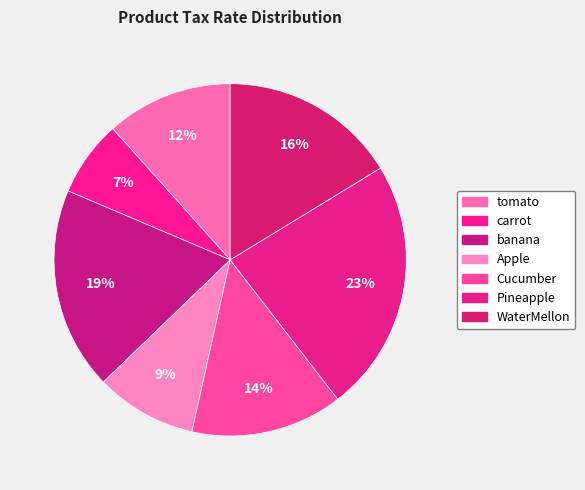

Rank the categories by value from lowest to highest.

carrot, Apple, tomato, Cucumber, WaterMellon, banana, Pineapple